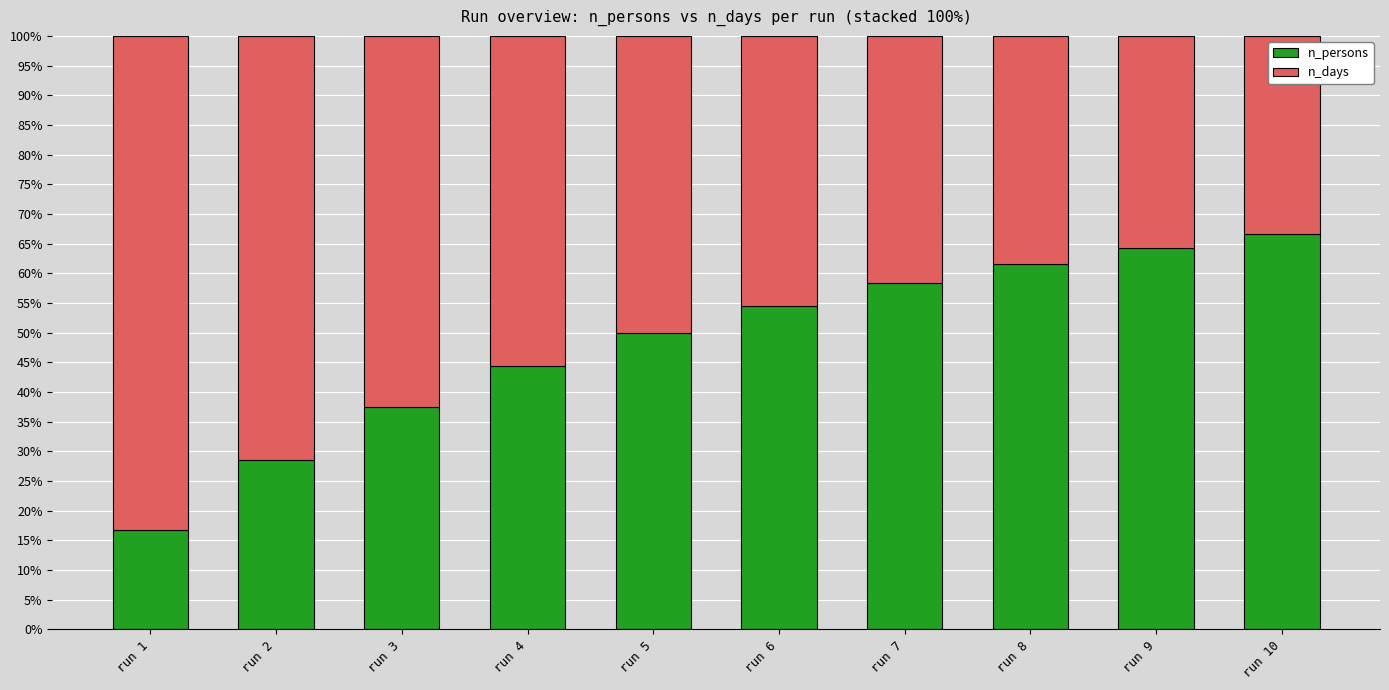

What is the sum of the n_persons values at run 10 and run 7?

125.0